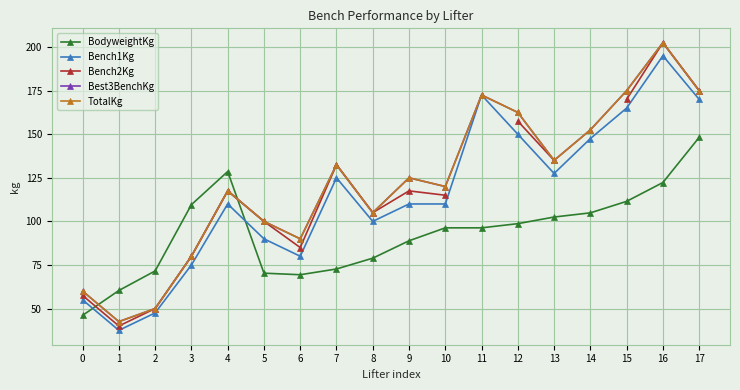

How many lines are shown in the chart?

5